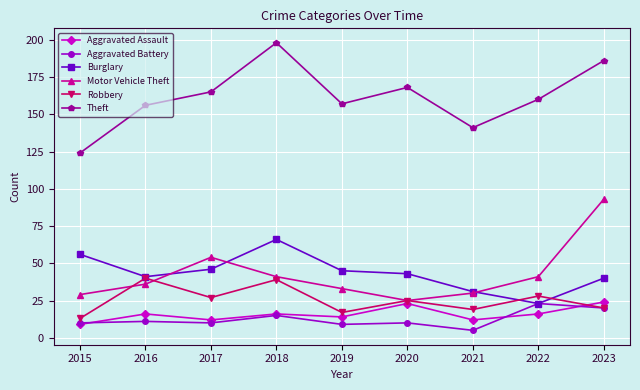

Is it true that Theft equals 157 at 2019?

True